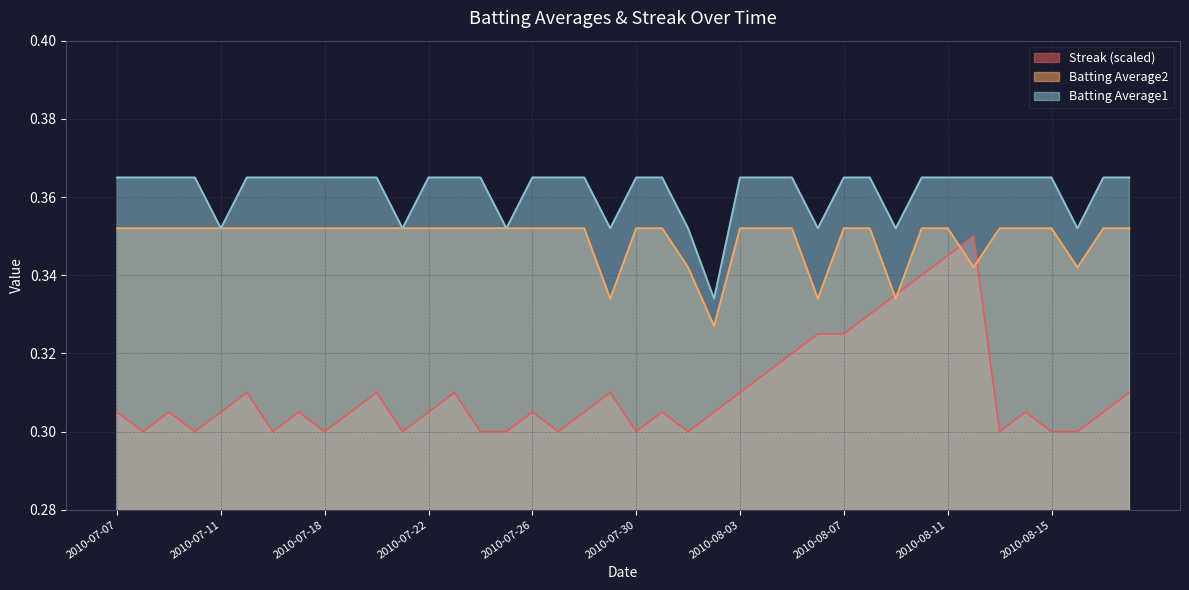

List the labels in order of Batting Average2 value, smallest first.

2010-08-02, 2010-07-29, 2010-08-06, 2010-08-09, 2010-08-01, 2010-08-12, 2010-08-16, 2010-07-07, 2010-07-08, 2010-07-09, 2010-07-10, 2010-07-11, 2010-07-15, 2010-07-16, 2010-07-17, 2010-07-18, 2010-07-19, 2010-07-20, 2010-07-21, 2010-07-22, 2010-07-23, 2010-07-24, 2010-07-25, 2010-07-26, 2010-07-27, 2010-07-28, 2010-07-30, 2010-07-31, 2010-08-03, 2010-08-04, 2010-08-05, 2010-08-07, 2010-08-08, 2010-08-10, 2010-08-11, 2010-08-13, 2010-08-14, 2010-08-15, 2010-08-17, 2010-08-18